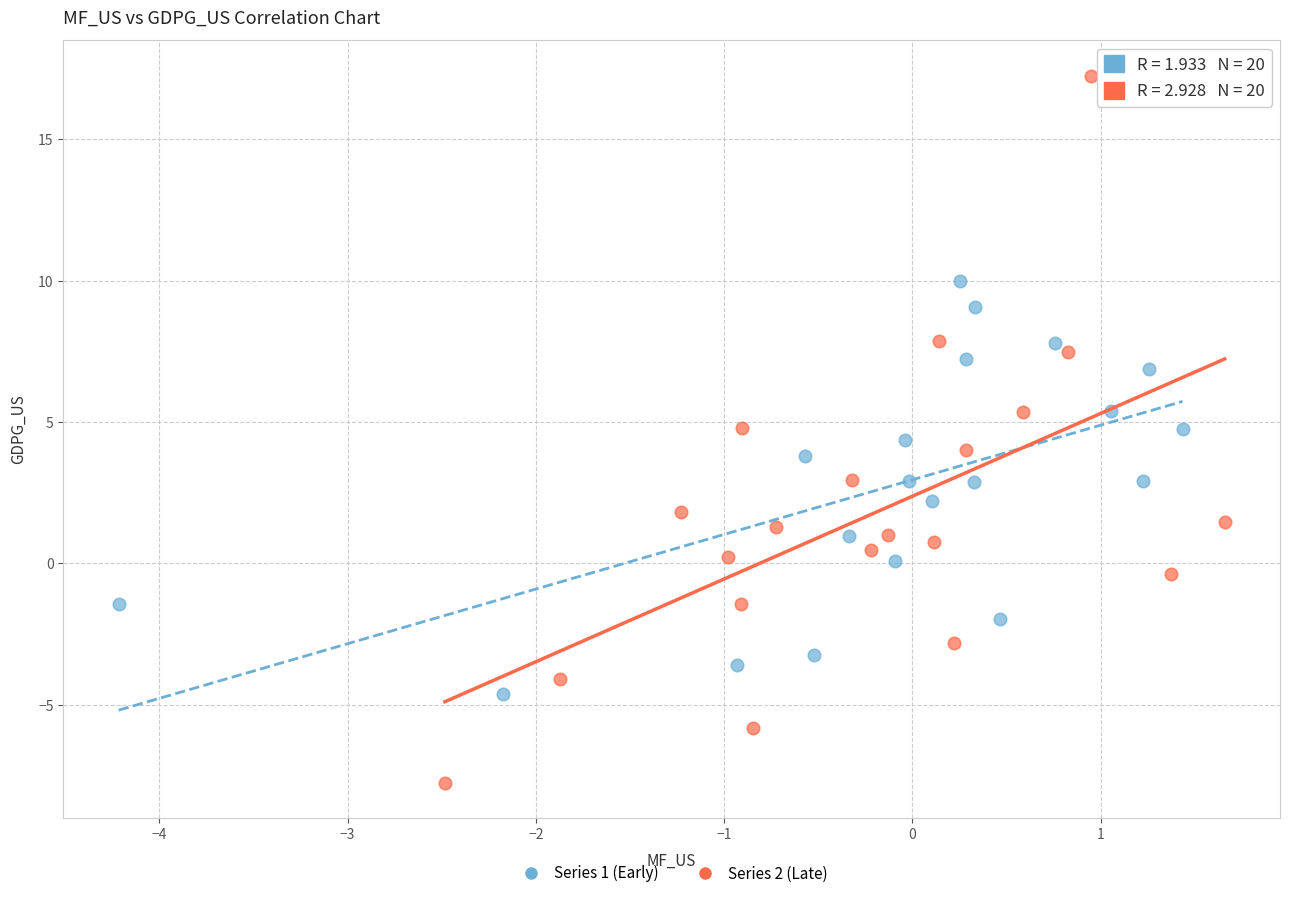

Which series reaches the maximum Y coordinate?

Series 2 (Late)